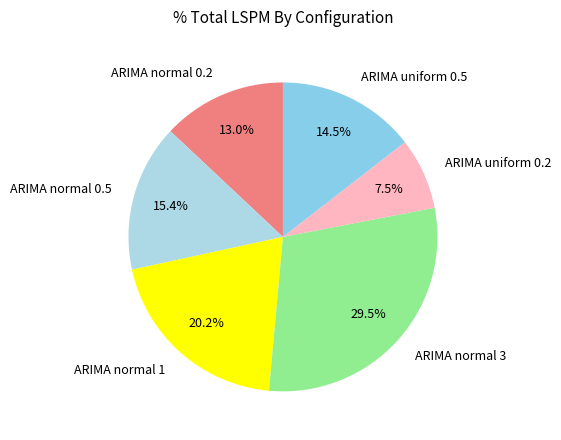

Rank the categories by value from lowest to highest.

ARIMA uniform 0.2, ARIMA normal 0.2, ARIMA uniform 0.5, ARIMA normal 0.5, ARIMA normal 1, ARIMA normal 3